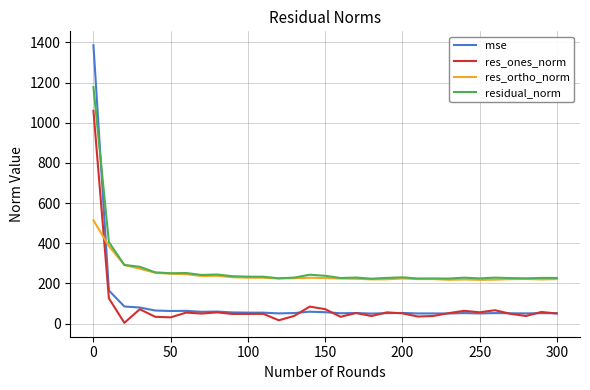

True or false: res_ones_norm and residual_norm intersect in this chart.

False